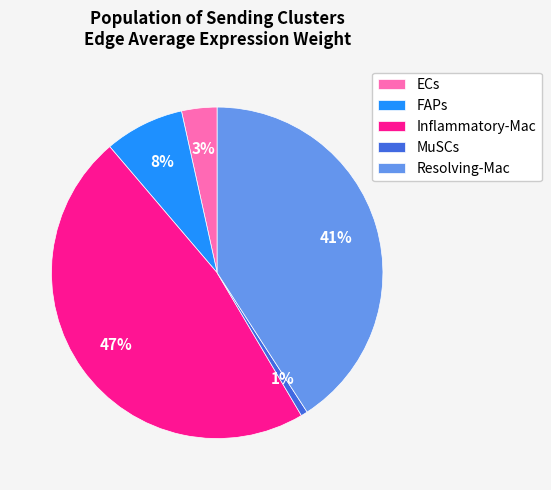

To the nearest percent, what percentage of the pie is Resolving-Mac?

41%